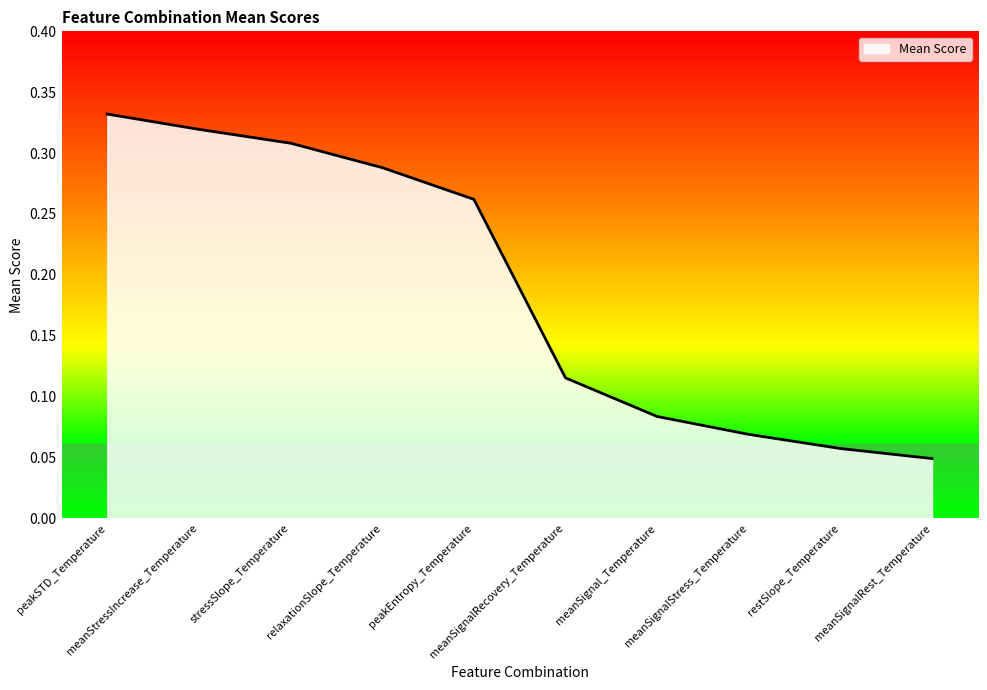

How many lines are shown in the chart?

1